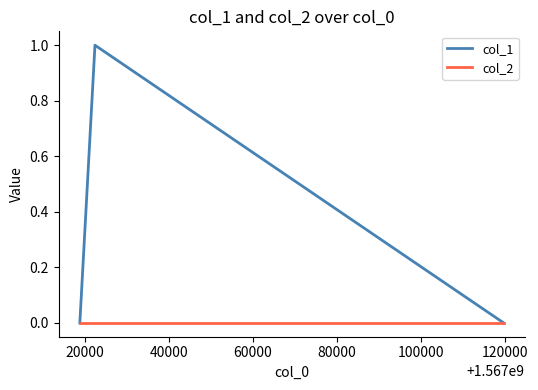

Which series has the largest range (max minus min)?

col_1